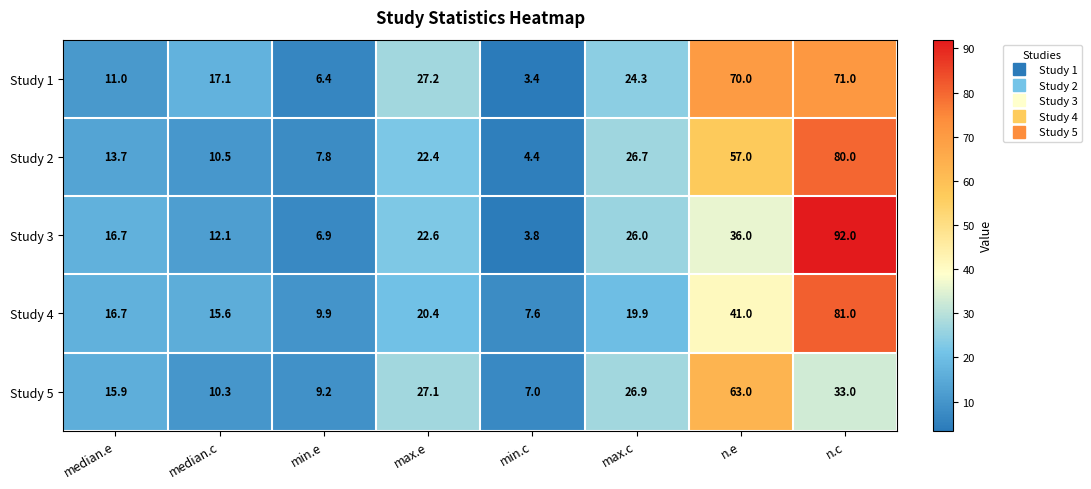

Count the number of data series in this chart.

5